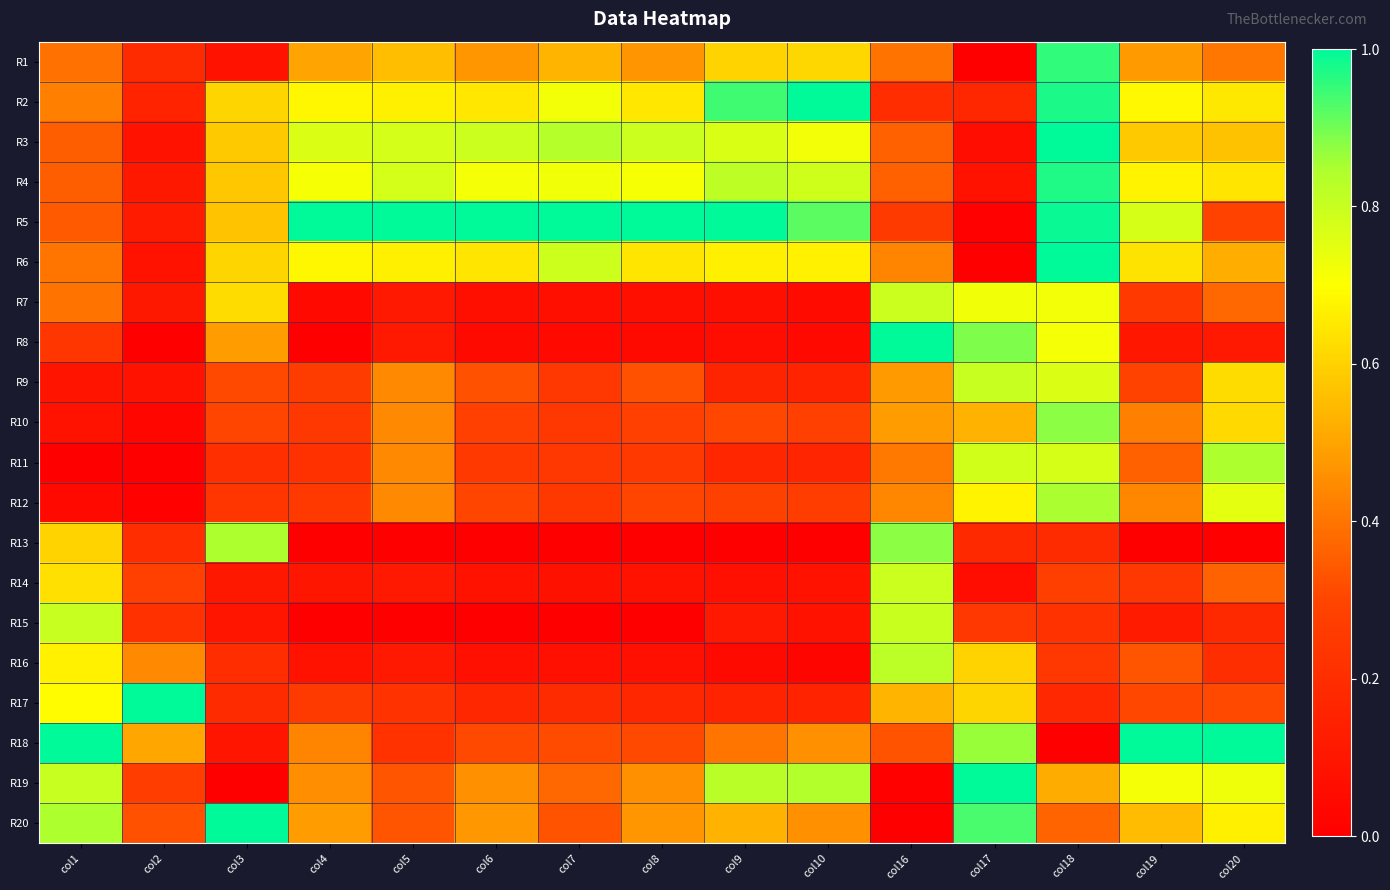

What is the spread (max minus min) of values at col17?

1.0